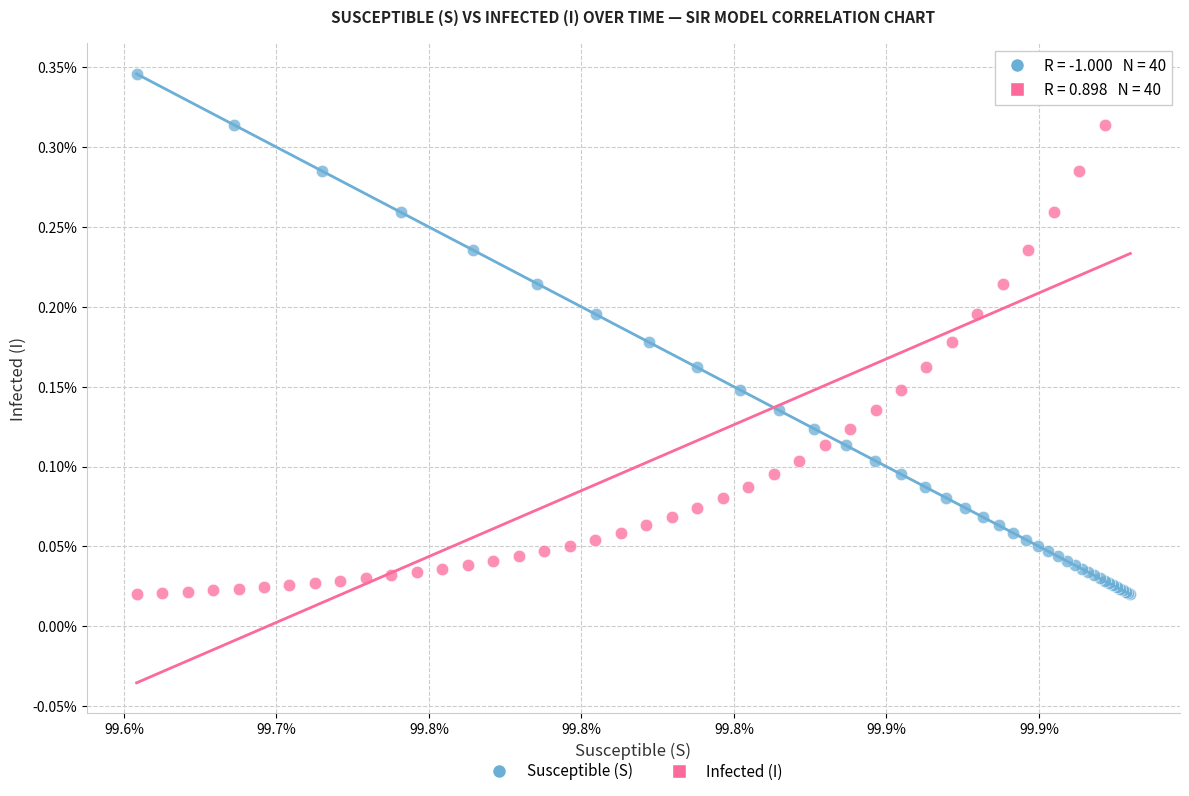

What are all the series names shown in the legend?

Susceptible (S), Infected (I)